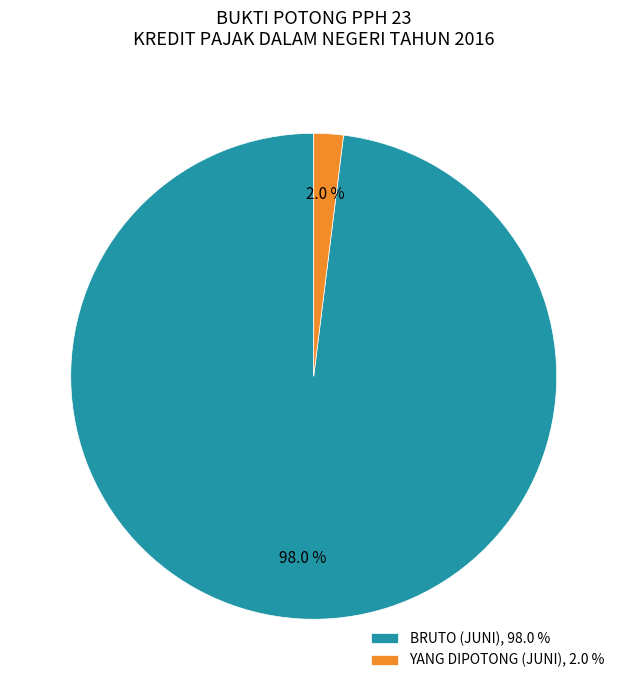

Rank the categories by value from highest to lowest.

BRUTO (JUNI), 98.0 %, YANG DIPOTONG (JUNI), 2.0 %